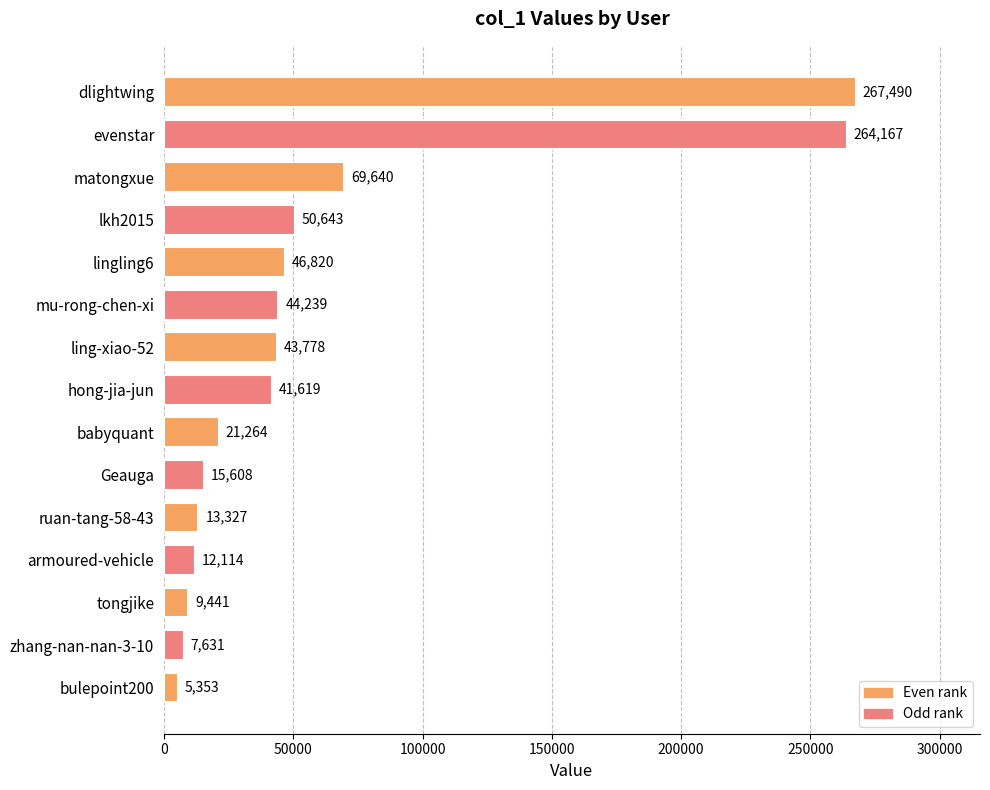

Are the bars grouped side by side (vs. stacked)?

No